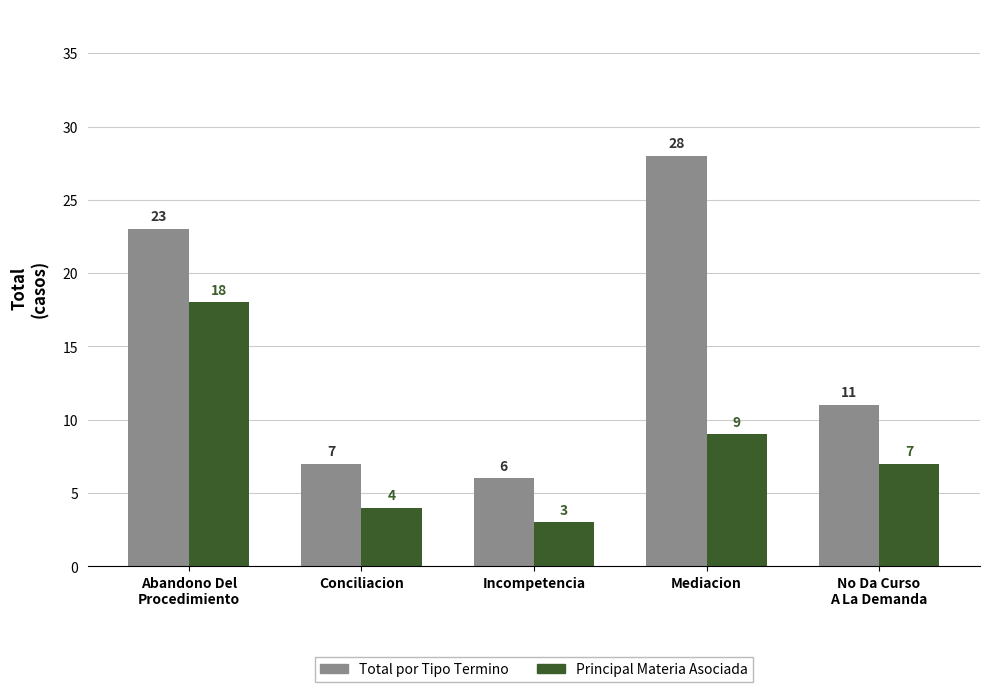

What are all the series names shown in the legend?

Total por Tipo Termino, Principal Materia Asociada